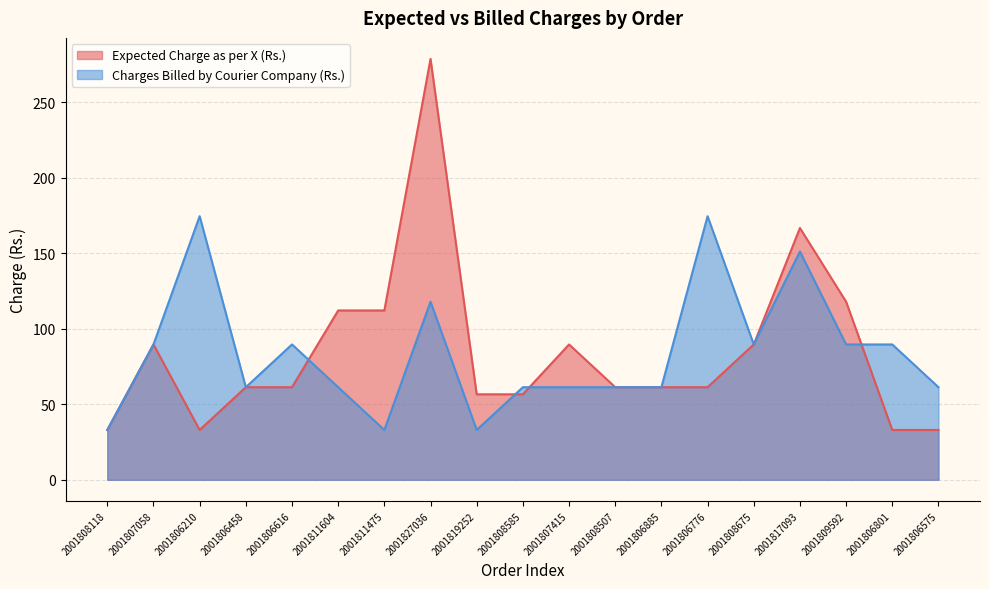

What is the value of the Charges Billed by Courier Company (Rs.) point at the 14th from the left?

174.5